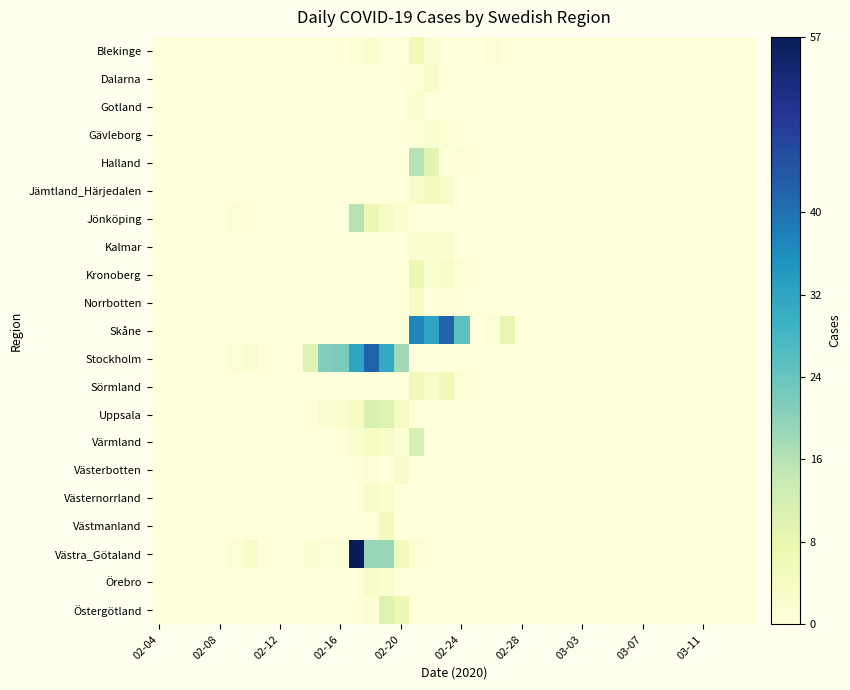

How many categories are shown in the chart?

40